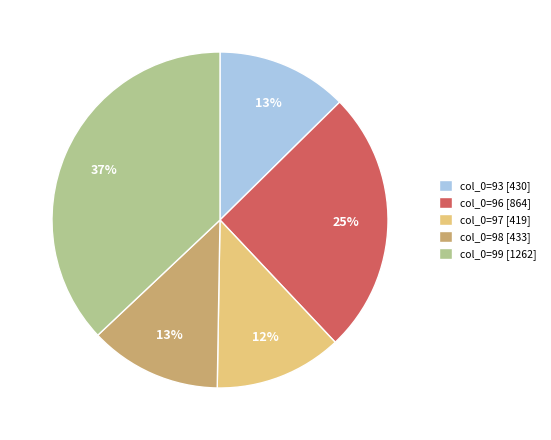

To the nearest percent, what portion does col_0=98 [433] represent?

13%